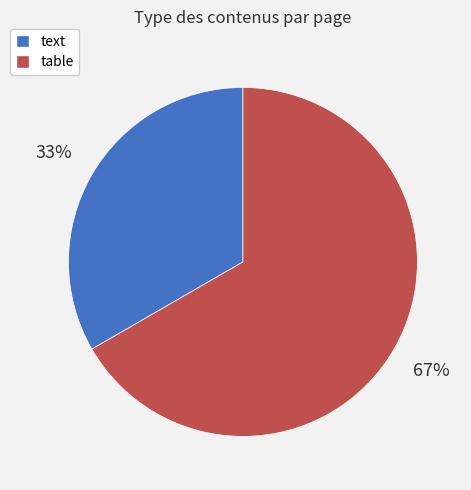

Do text and table together represent more than half of the pie?

Yes